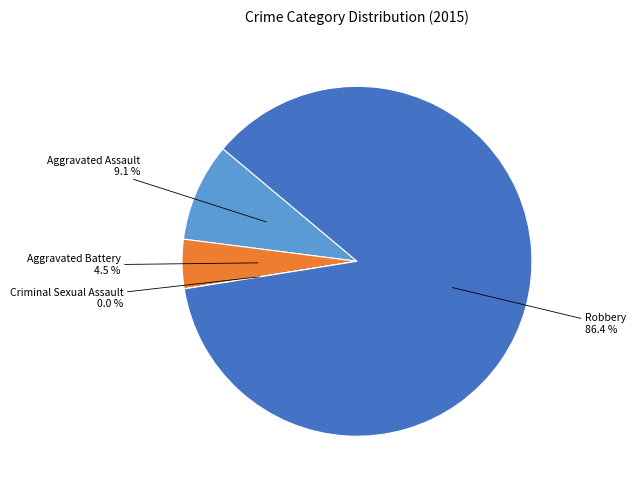

Is there any slice that represents more than half of the pie?

Yes